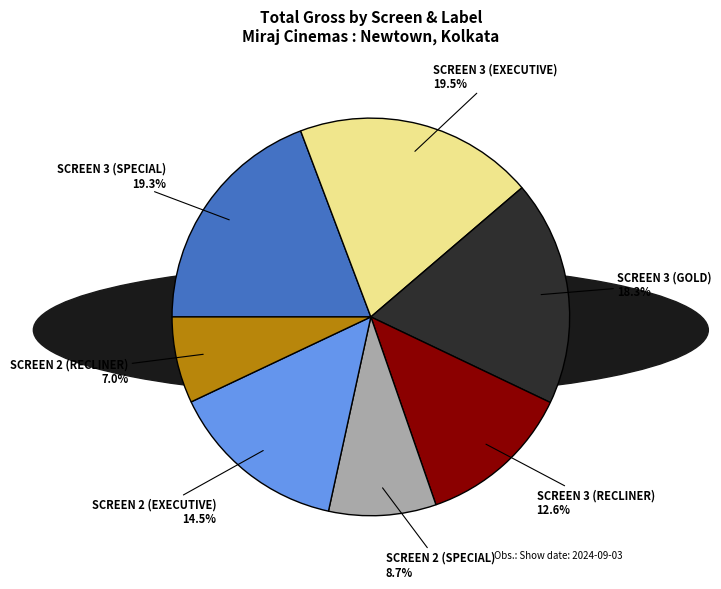

The SCREEN 2 (RECLINER) slice represents 7% of the pie. True or false?

True